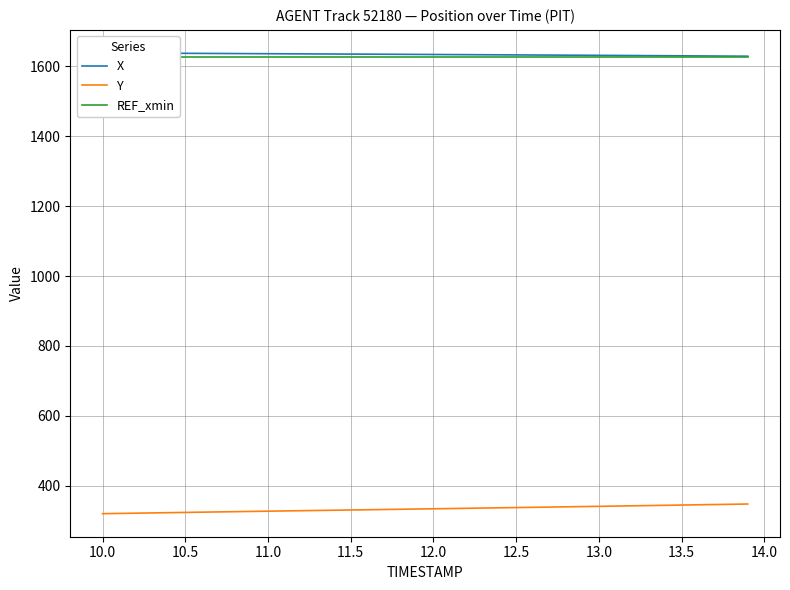

What is the sum of all Y values?

13341.9